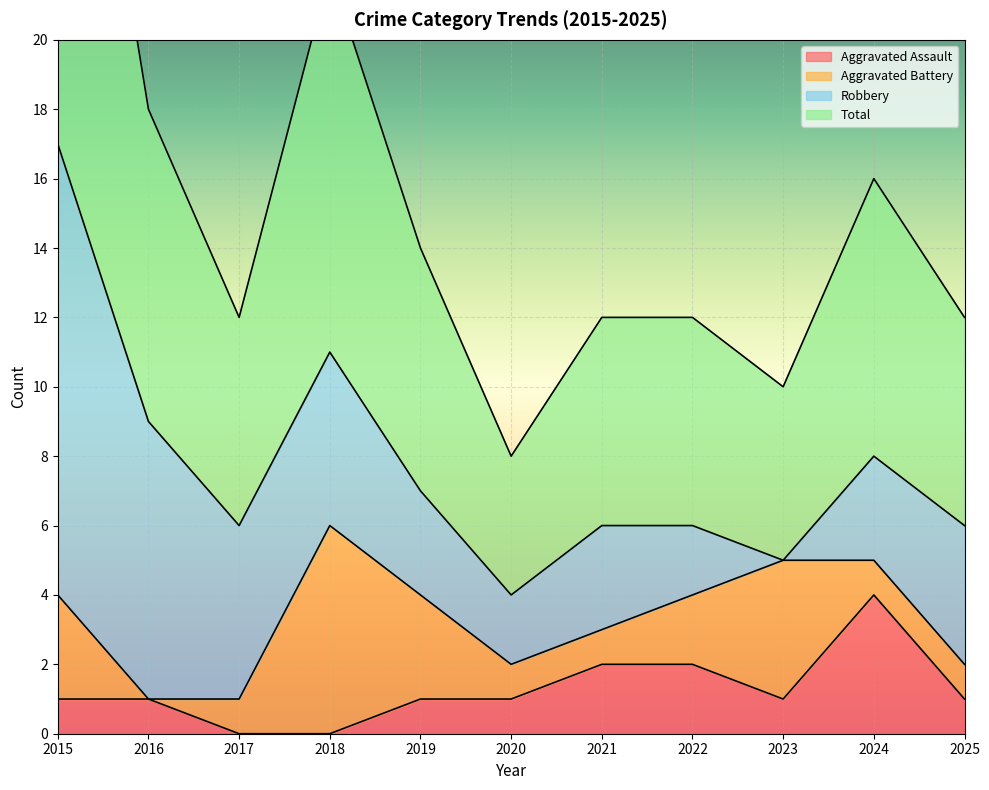

How many values in Aggravated Assault are above zero?

9